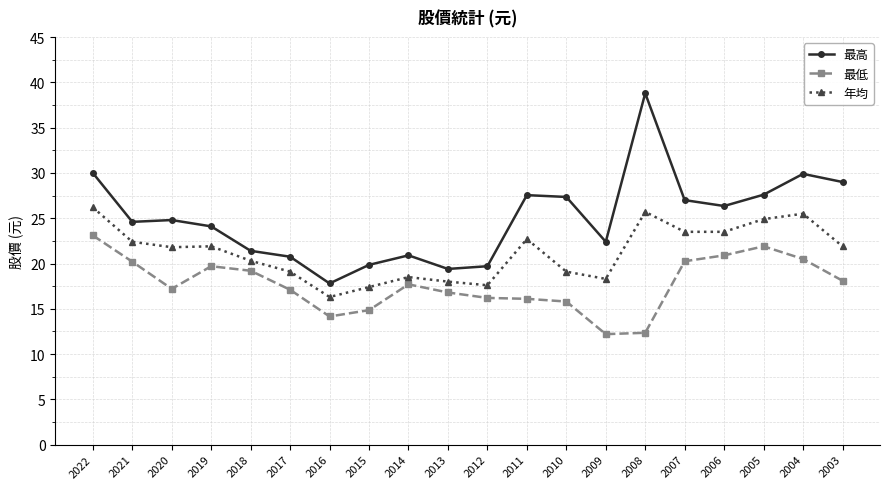

What is the approximate value of 年均 at 2017?

19.1